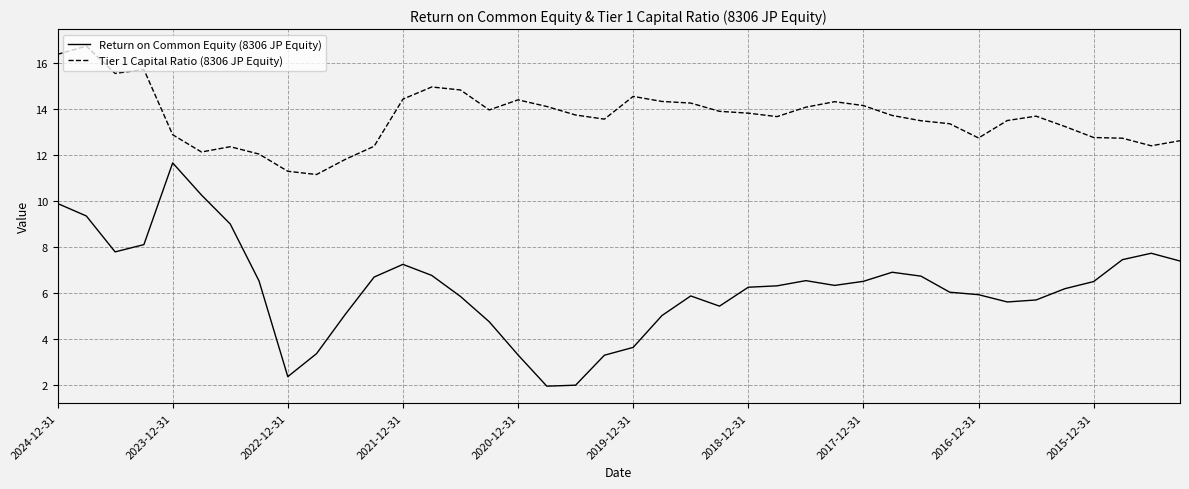

List the series in order of their peak value, lowest first.

Return on Common Equity (8306 JP Equity), Tier 1 Capital Ratio (8306 JP Equity)